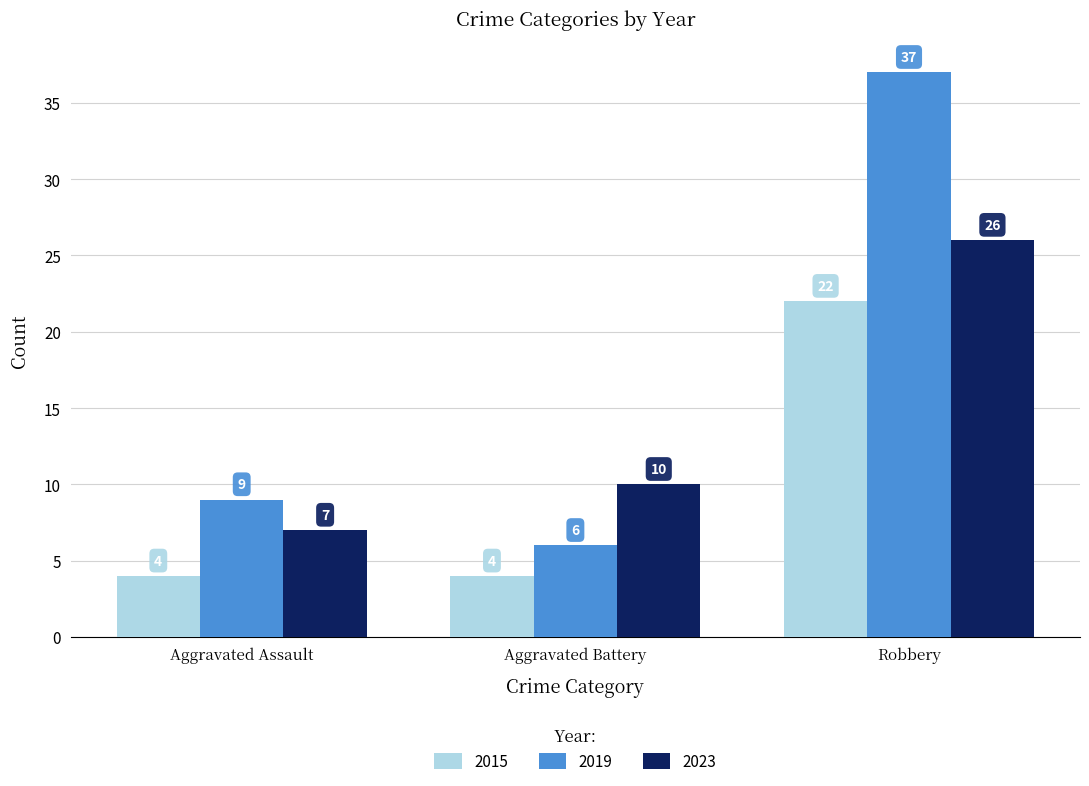

What are all the series names shown in the legend?

2015, 2019, 2023